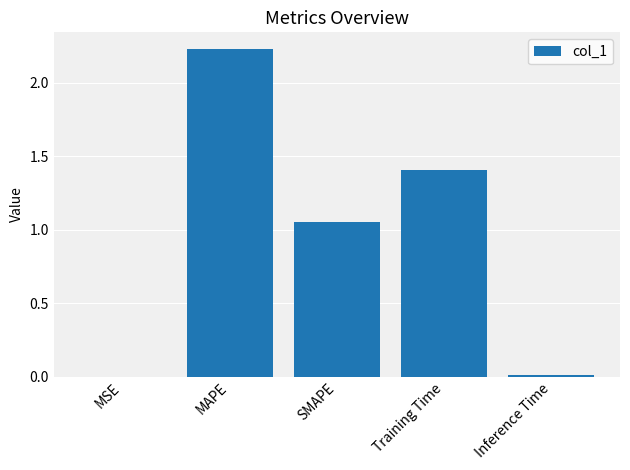

Between SMAPE and MSE, which is larger?

SMAPE